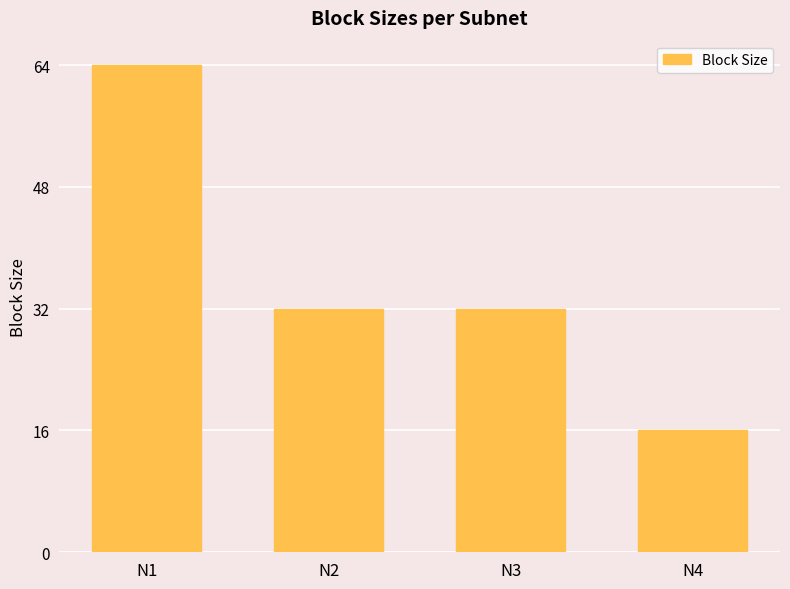

Count the number of categories in the chart.

4